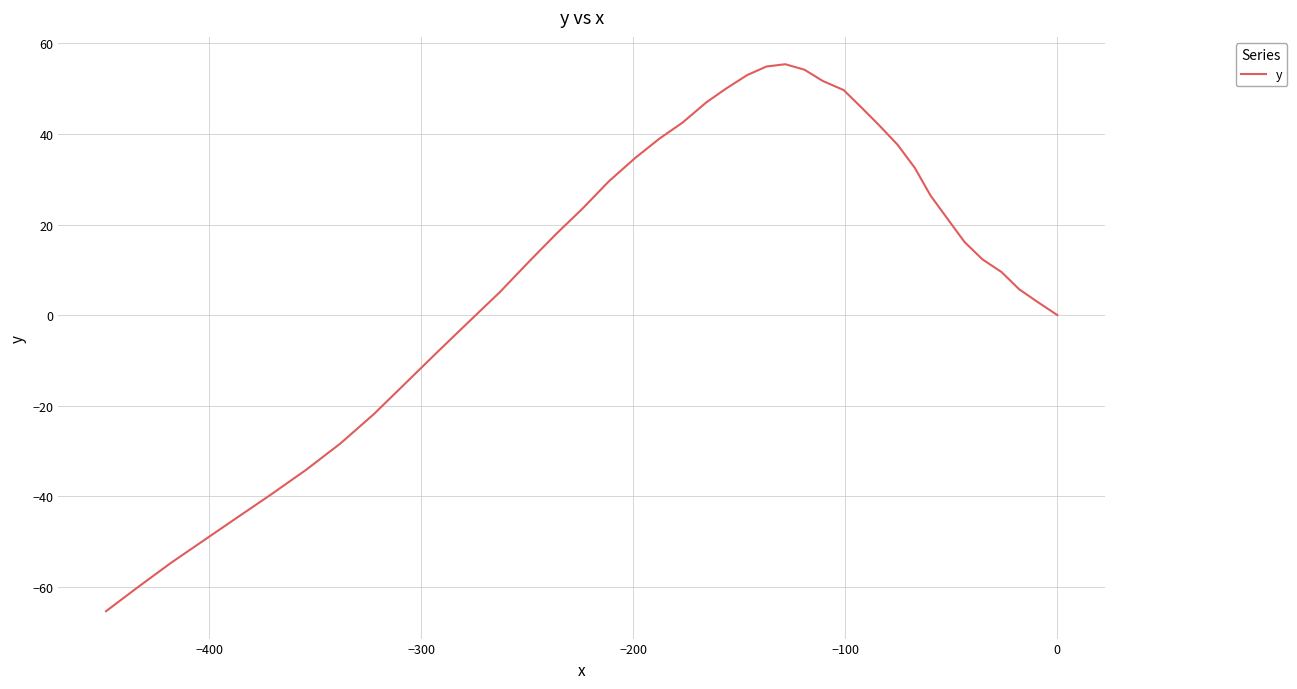

Does the chart display data point markers on the line(s)?

No